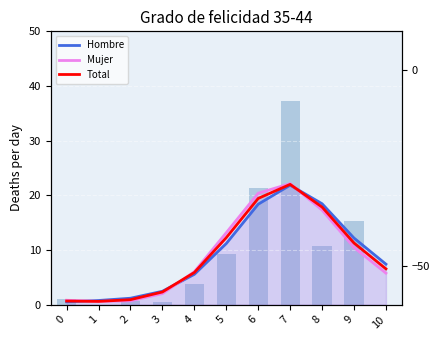

What is the smallest value displayed?

0.5